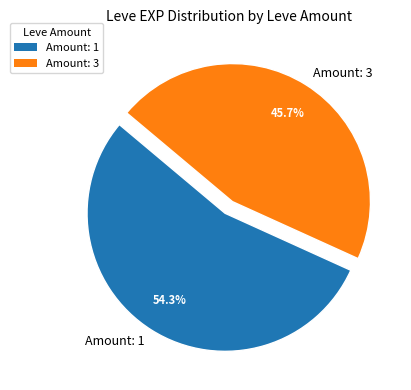

Approximately how many times larger is the value at Amount: 3 compared to Amount: 1?

0.8